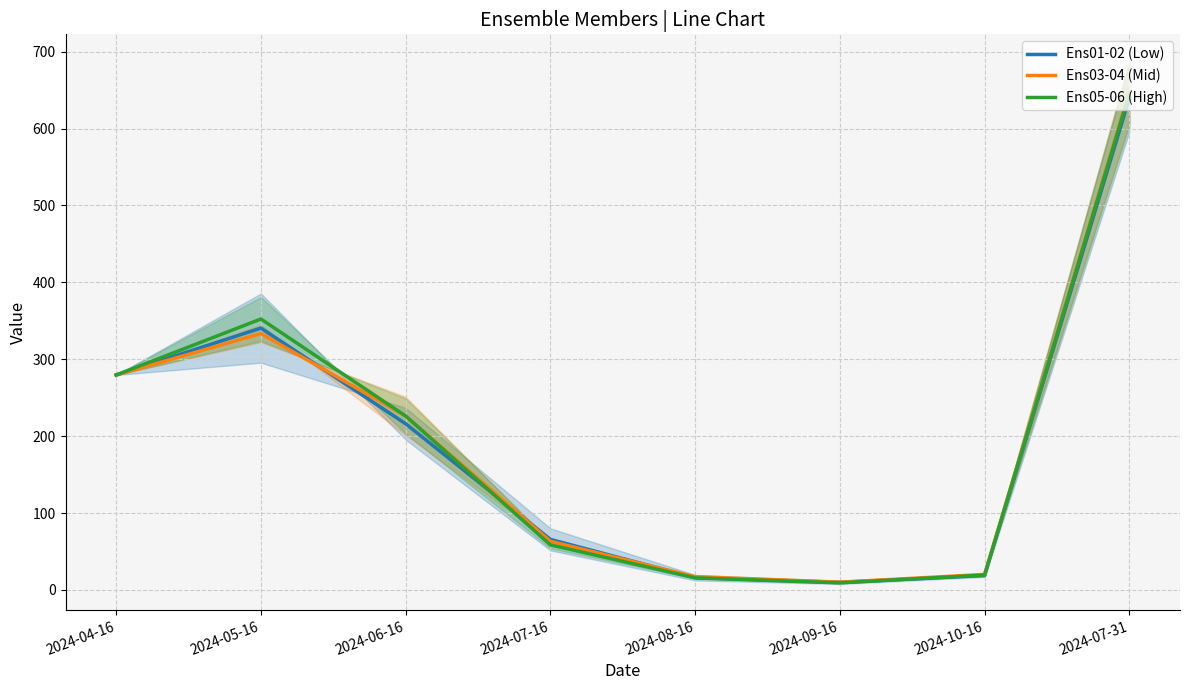

Which category has the lowest value across all series?

2024-09-16